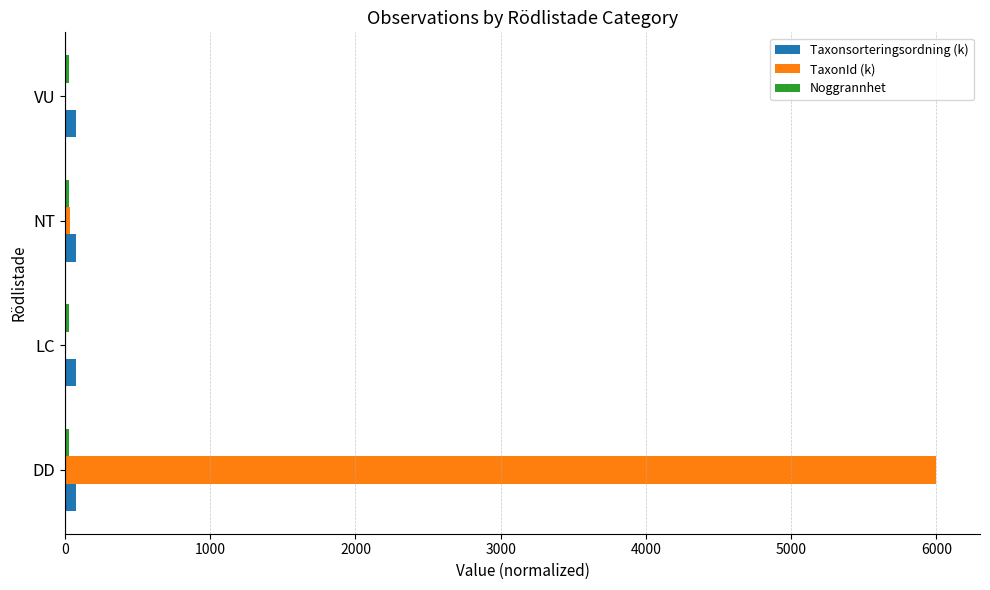

Count the number of data series in this chart.

3